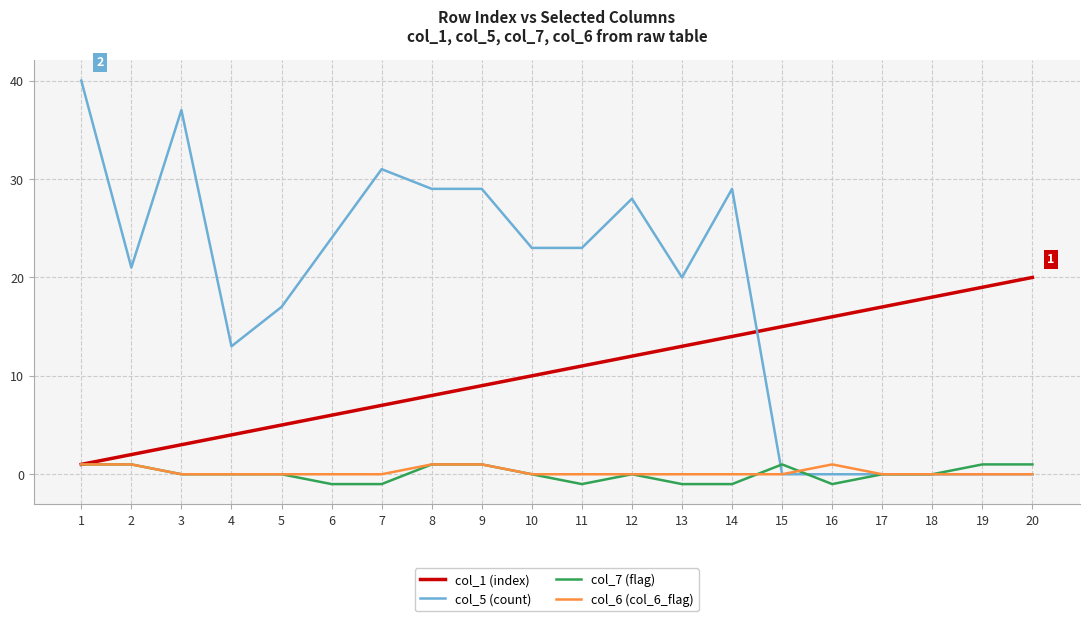

Does the chart display data point markers on the line(s)?

No